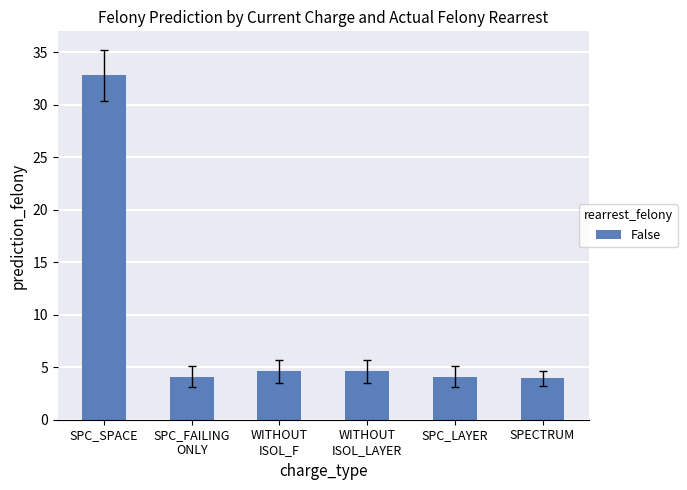

What is the approximate value at SPECTRUM?

4.0